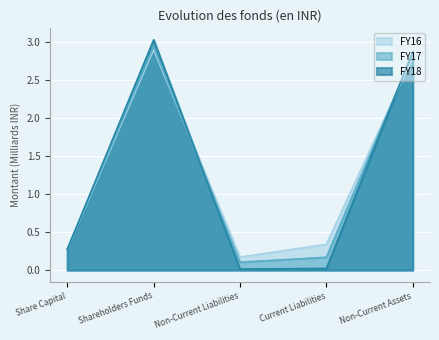

Which category has the highest value across all series?

Shareholders Funds